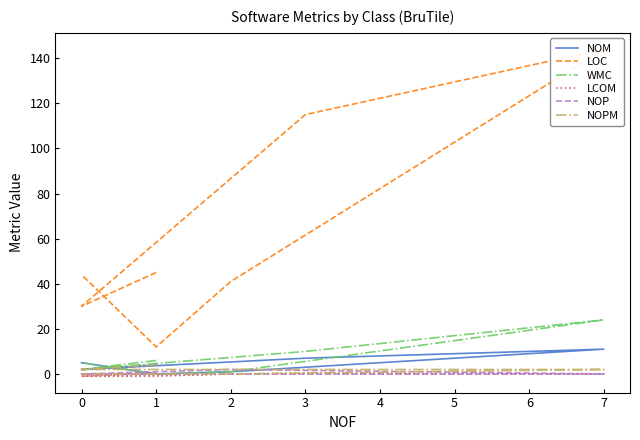

Is the value of NOP at 2 greater than the value of LOC at 3?

No